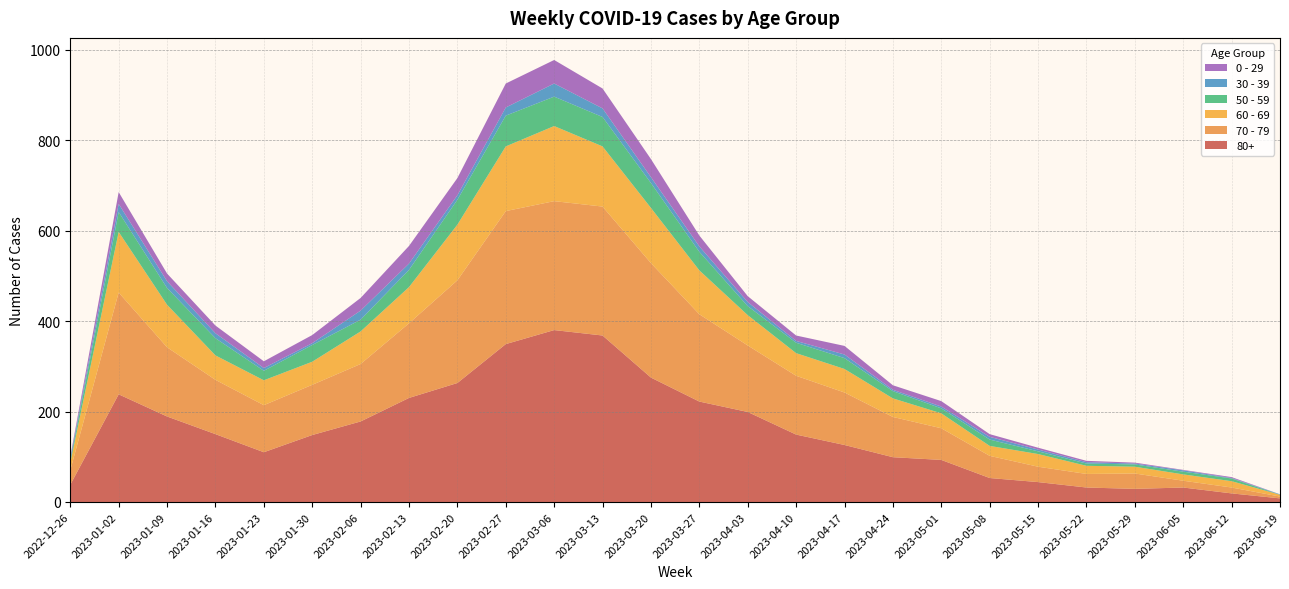

Reading left to right, transcribe all the data shown in this chart.

60 - 69: 2022-12-26=16	2023-01-02=134	2023-01-09=94	2023-01-16=54	2023-01-23=55	2023-01-30=51	2023-02-06=72	2023-02-13=80	2023-02-20=123	2023-02-27=143	2023-03-06=166	2023-03-13=133	2023-03-20=122	2023-03-27=97	2023-04-03=67	2023-04-10=50	2023-04-17=52	2023-04-24=41	2023-05-01=33	2023-05-08=22	2023-05-15=28	2023-05-22=18	2023-05-29=15	2023-06-05=14	2023-06-12=14	2023-06-19=4
70 - 79: 2022-12-26=32	2023-01-02=225	2023-01-09=153	2023-01-16=120	2023-01-23=104	2023-01-30=111	2023-02-06=127	2023-02-13=165	2023-02-20=227	2023-02-27=294	2023-03-06=285	2023-03-13=285	2023-03-20=253	2023-03-27=193	2023-04-03=147	2023-04-10=130	2023-04-17=116	2023-04-24=89	2023-05-01=70	2023-05-08=49	2023-05-15=34	2023-05-22=30	2023-05-29=34	2023-06-05=15	2023-06-12=13	2023-06-19=4
80+: 2022-12-26=38	2023-01-02=238	2023-01-09=189	2023-01-16=150	2023-01-23=110	2023-01-30=148	2023-02-06=178	2023-02-13=230	2023-02-20=263	2023-02-27=349	2023-03-06=380	2023-03-13=368	2023-03-20=275	2023-03-27=222	2023-04-03=199	2023-04-10=149	2023-04-17=126	2023-04-24=99	2023-05-01=93	2023-05-08=53	2023-05-15=44	2023-05-22=32	2023-05-29=29	2023-06-05=32	2023-06-12=19	2023-06-19=8
0 - 29: 2022-12-26=4	2023-01-02=26	2023-01-09=17	2023-01-16=17	2023-01-23=15	2023-01-30=18	2023-02-06=28	2023-02-13=39	2023-02-20=38	2023-02-27=53	2023-03-06=52	2023-03-13=44	2023-03-20=40	2023-03-27=24	2023-04-03=13	2023-04-10=12	2023-04-17=19	2023-04-24=10	2023-05-01=12	2023-05-08=6	2023-05-15=4	2023-05-22=3	2023-05-29=2	2023-06-05=1	2023-06-12=2	2023-06-19=0
30 - 39: 2022-12-26=5	2023-01-02=18	2023-01-09=15	2023-01-16=11	2023-01-23=6	2023-01-30=4	2023-02-06=20	2023-02-13=14	2023-02-20=10	2023-02-27=18	2023-03-06=29	2023-03-13=19	2023-03-20=13	2023-03-27=12	2023-04-03=9	2023-04-10=4	2023-04-17=8	2023-04-24=3	2023-05-01=4	2023-05-08=6	2023-05-15=4	2023-05-22=3	2023-05-29=2	2023-06-05=3	2023-06-12=1	2023-06-19=1
50 - 59: 2022-12-26=5	2023-01-02=44	2023-01-09=37	2023-01-16=38	2023-01-23=21	2023-01-30=37	2023-02-06=26	2023-02-13=38	2023-02-20=55	2023-02-27=68	2023-03-06=65	2023-03-13=65	2023-03-20=55	2023-03-27=41	2023-04-03=20	2023-04-10=23	2023-04-17=24	2023-04-24=16	2023-05-01=11	2023-05-08=14	2023-05-15=6	2023-05-22=5	2023-05-29=5	2023-06-05=6	2023-06-12=6	2023-06-19=0